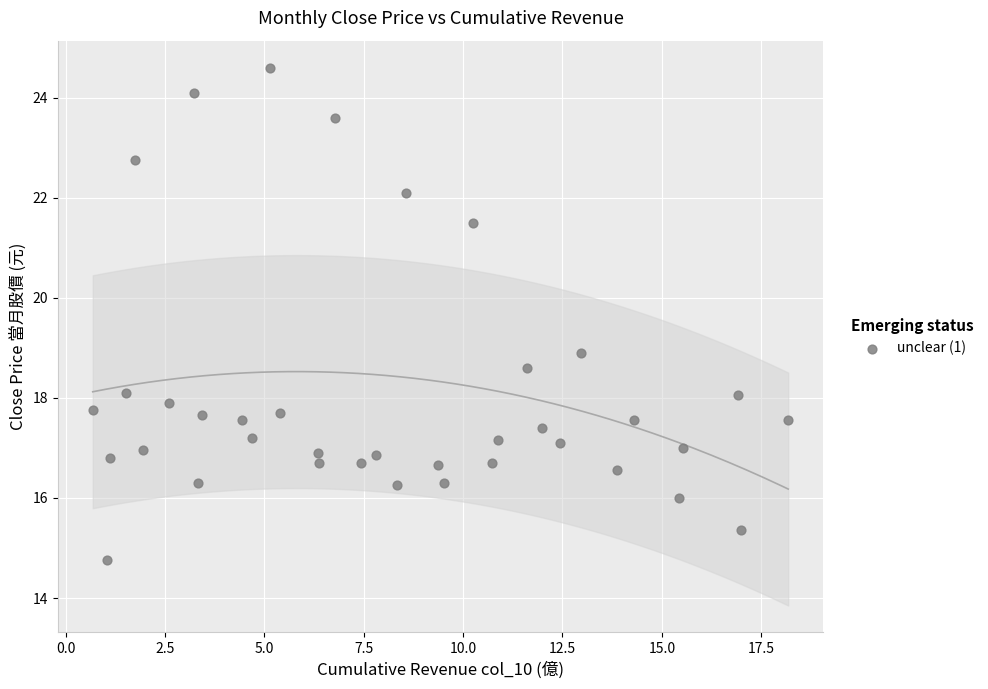

What is the range of X values (max minus min)?

17.5